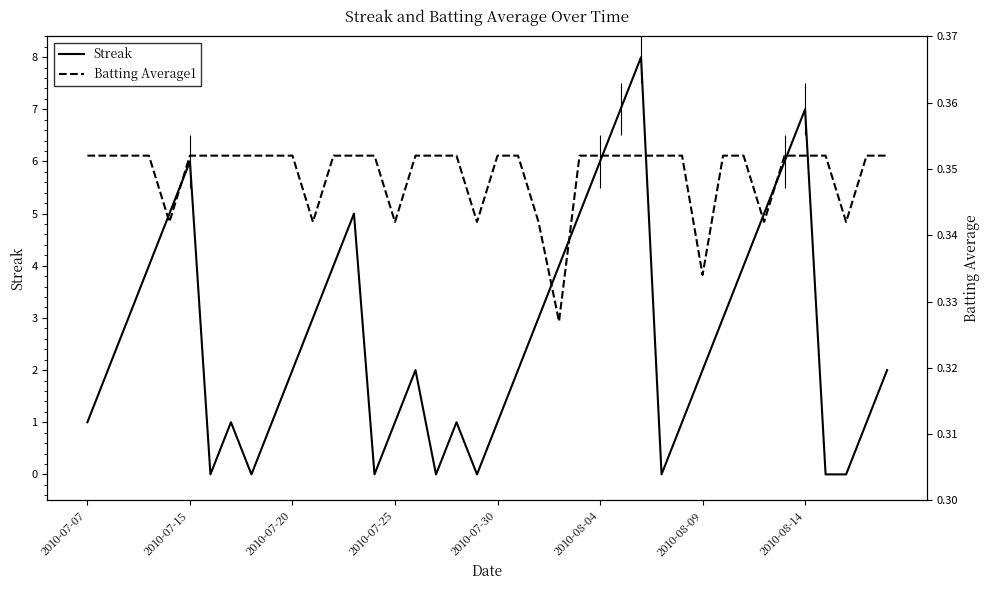

How many data points does each series have?

40